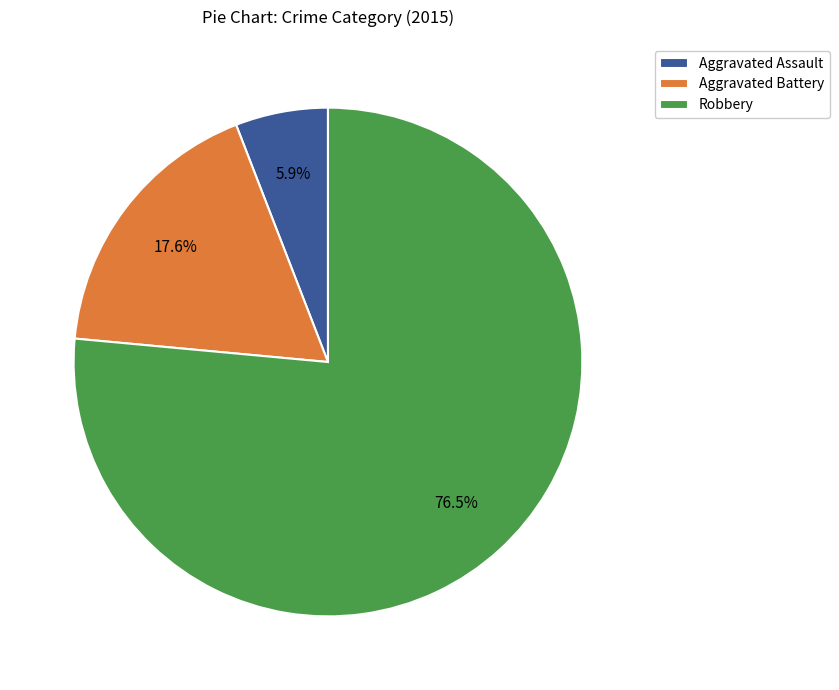

Approximately how many times larger is the value at Robbery compared to Aggravated Assault?

13.0